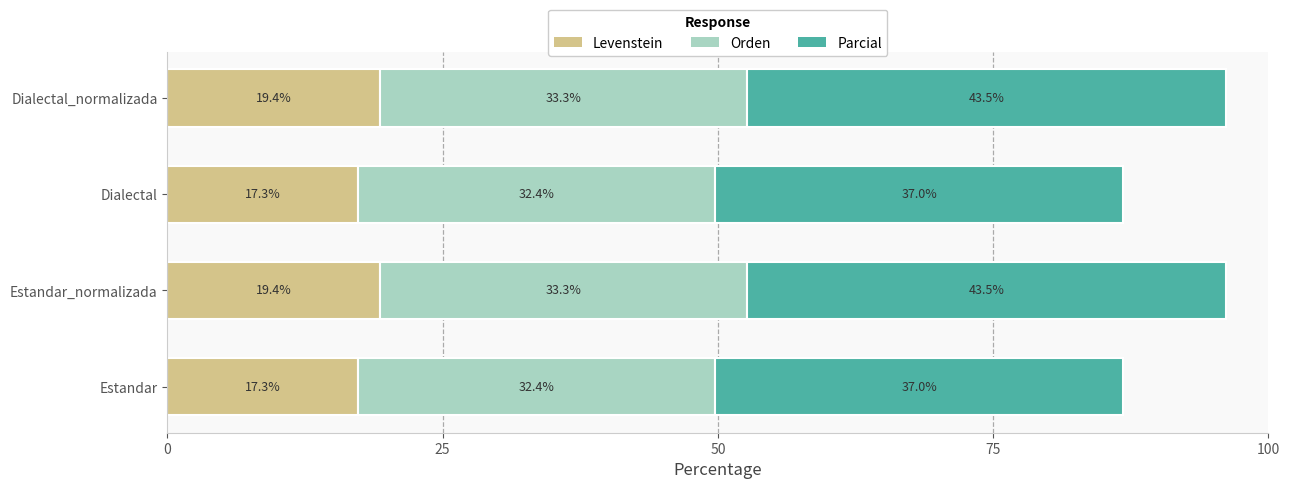

The Levenstein series shows 26.8 at Estandar. True or false?

False